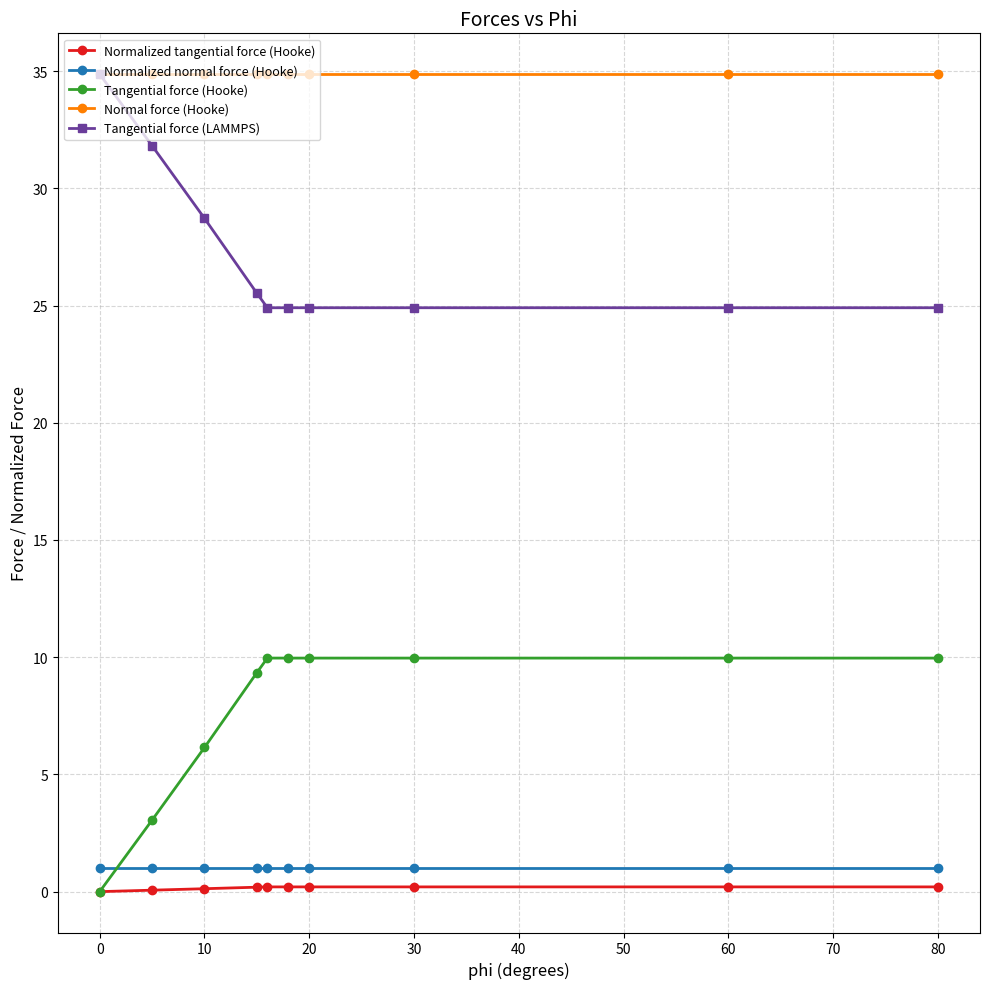

How many categories are shown in the chart?

10